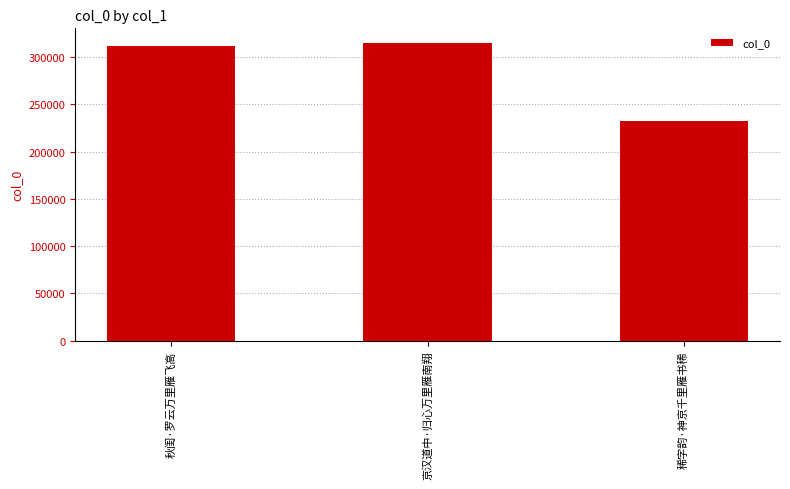

Reading left to right, what are all the values shown in this chart?

秋闺·罗云万里雁飞高=311706	京汉道中·归心万里雁南翔=314726	稀字韵·神京千里雁书稀=232025